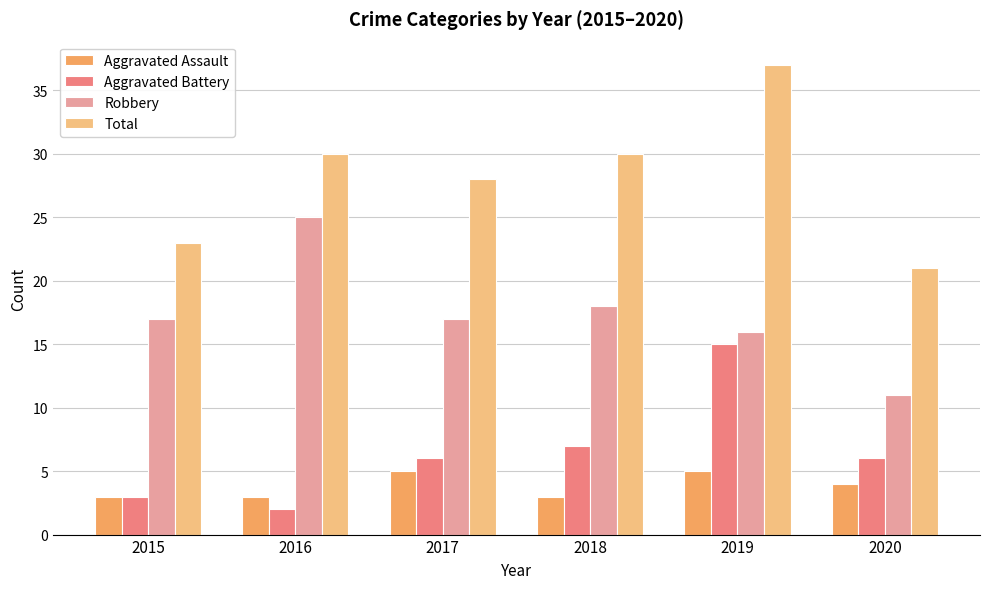

The Aggravated Assault series shows 8 at 2017. True or false?

False